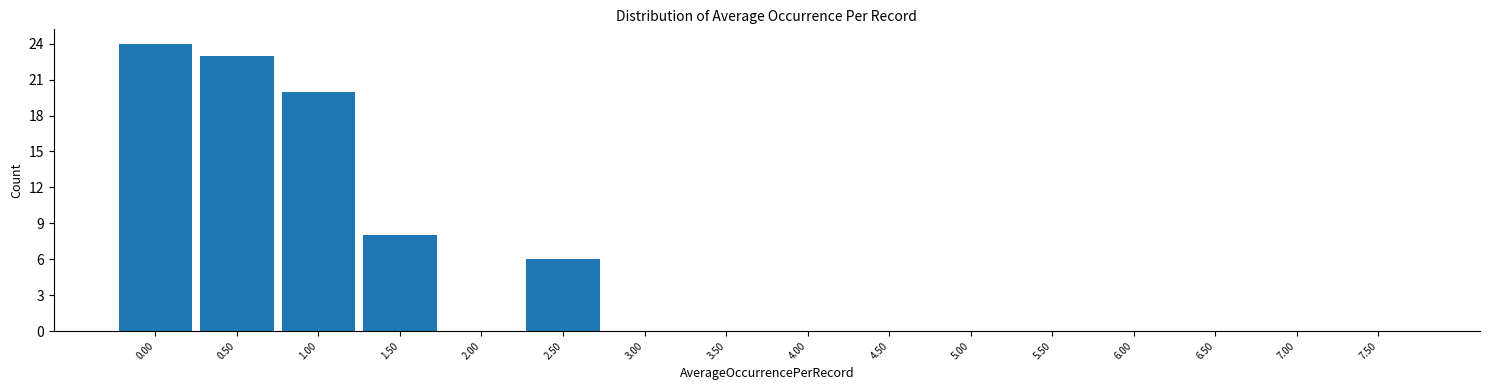

Reading right to left, extract all data points from this chart.

7.50=0	7.00=0	6.50=0	6.00=0	5.50=0	5.00=0	4.50=0	4.00=0	3.50=0	3.00=0	2.50=6	2.00=0	1.50=8	1.00=20	0.50=23	0.00=24